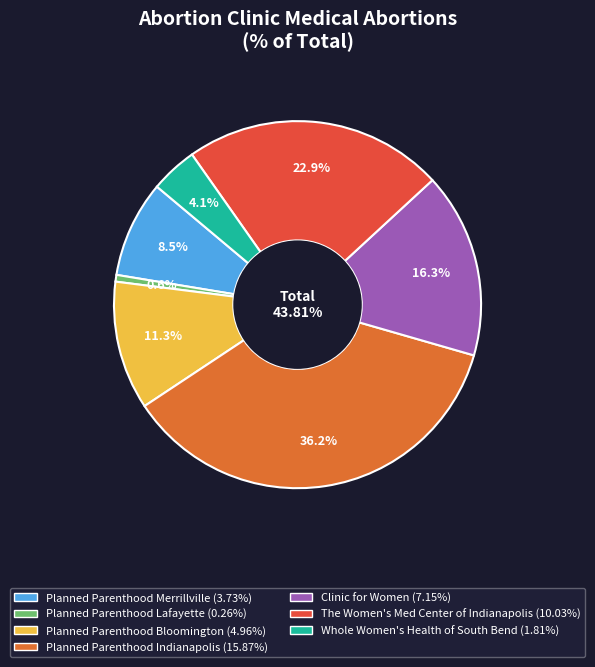

To the nearest percent, what percentage of the pie is Planned Parenthood
Lafayette?

1%